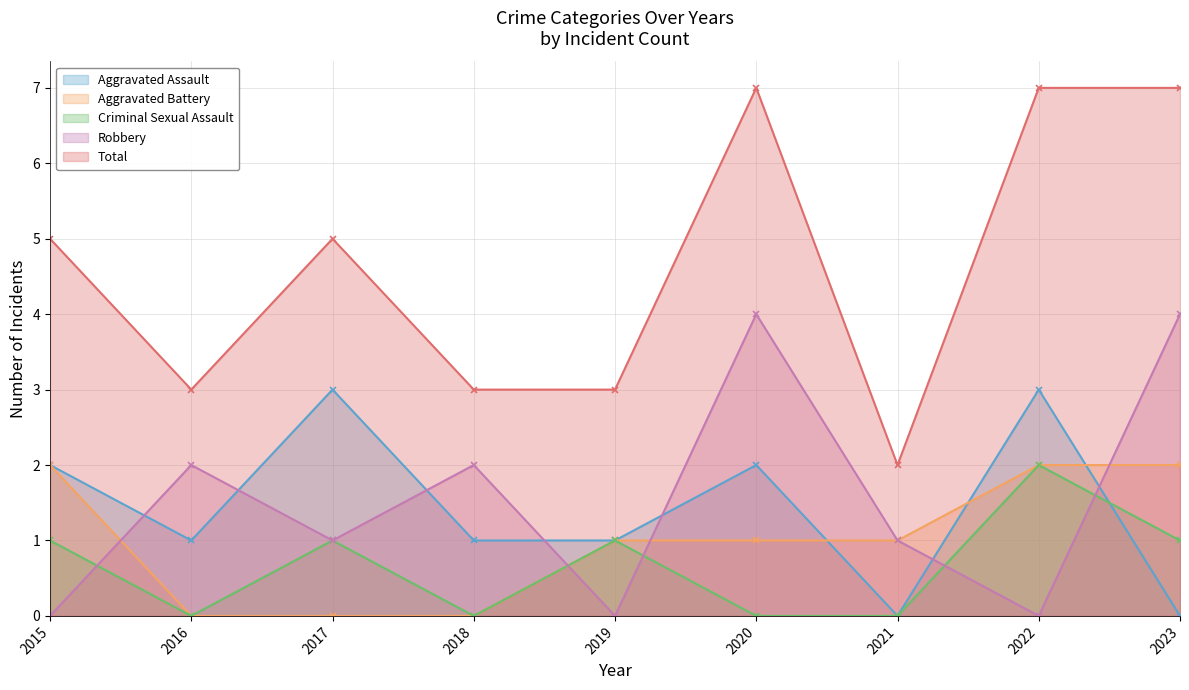

At which category does the chart reach its minimum across all series?

2021